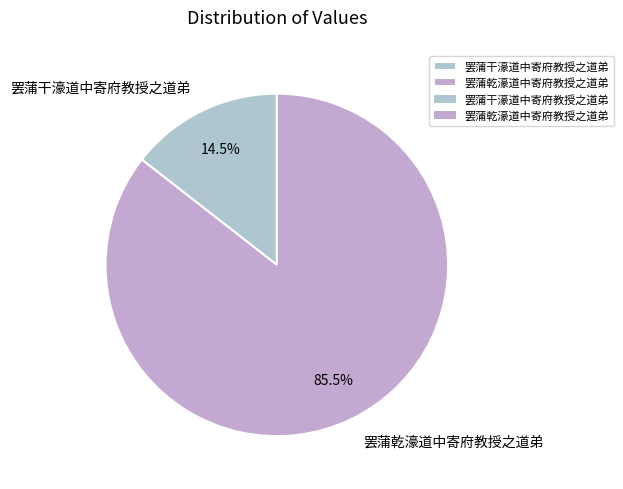

How many slices are in this pie chart?

2